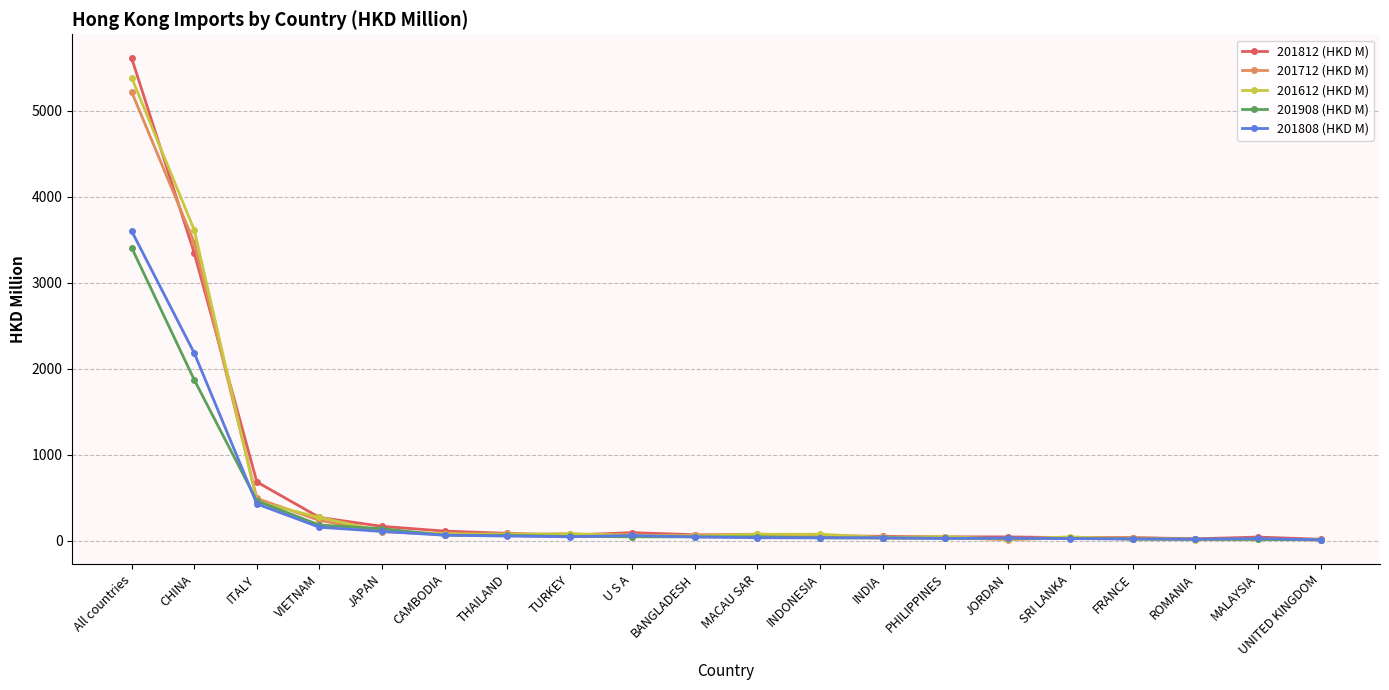

What is the difference between the second highest and minimum values in the 201612 (HKD M) series?

3601.3